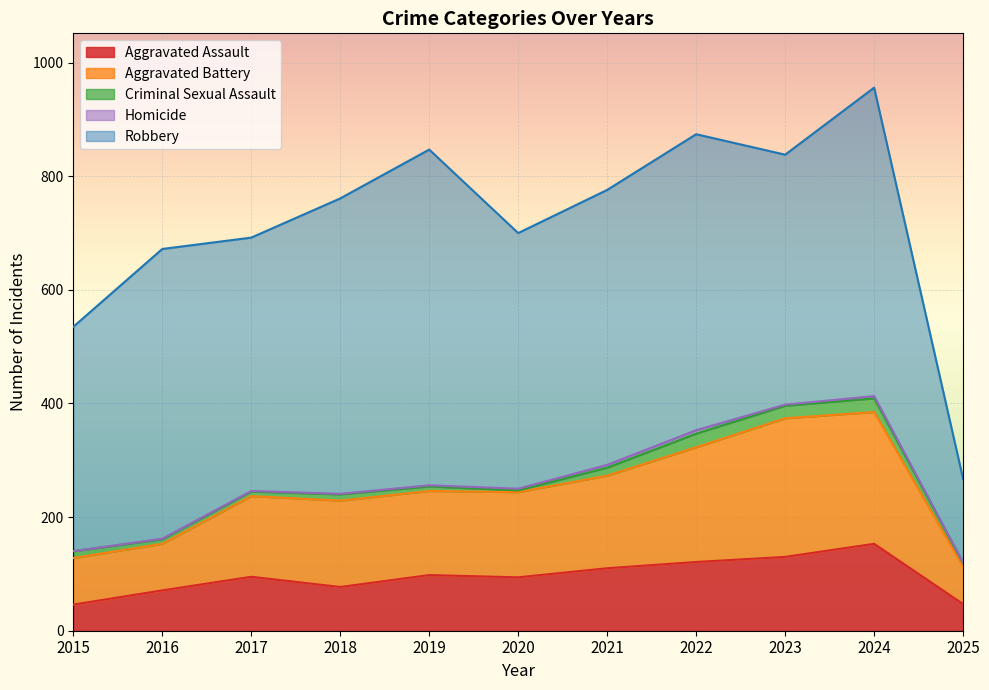

Reading left to right, list all the values displayed in this chart.

Aggravated Assault: 46	71	95	77	98	94	110	121	130	153	47
Aggravated Battery: 82	82	142	152	148	150	163	202	244	232	65
Criminal Sexual Assault: 12	8	8	11	8	3	14	24	22	24	7
Homicide: 0	1	1	1	2	3	5	6	2	4	1
Robbery: 395	510	446	520	591	450	484	521	440	543	147